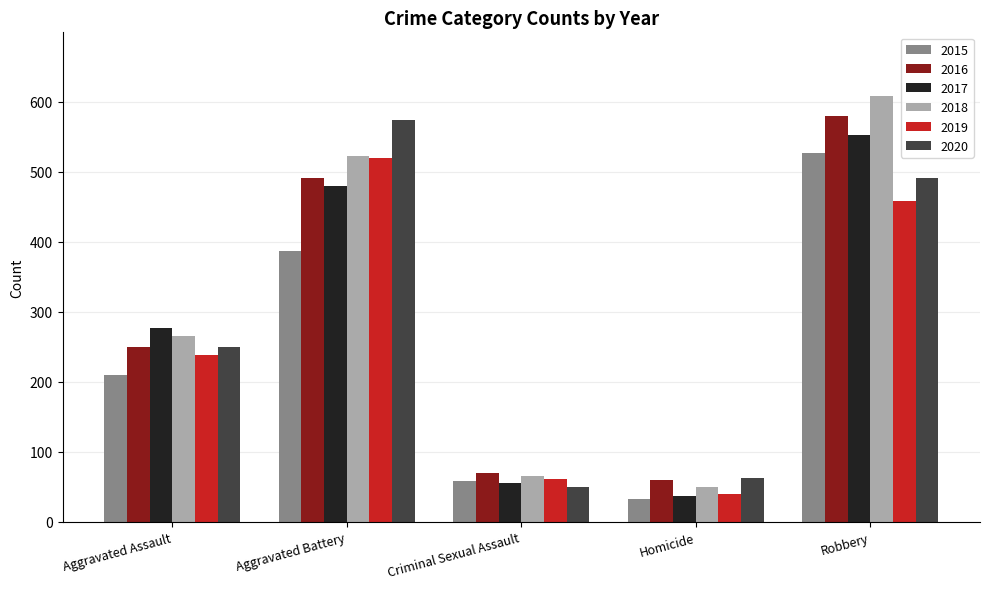

Which series has the widest spread of values?

2018